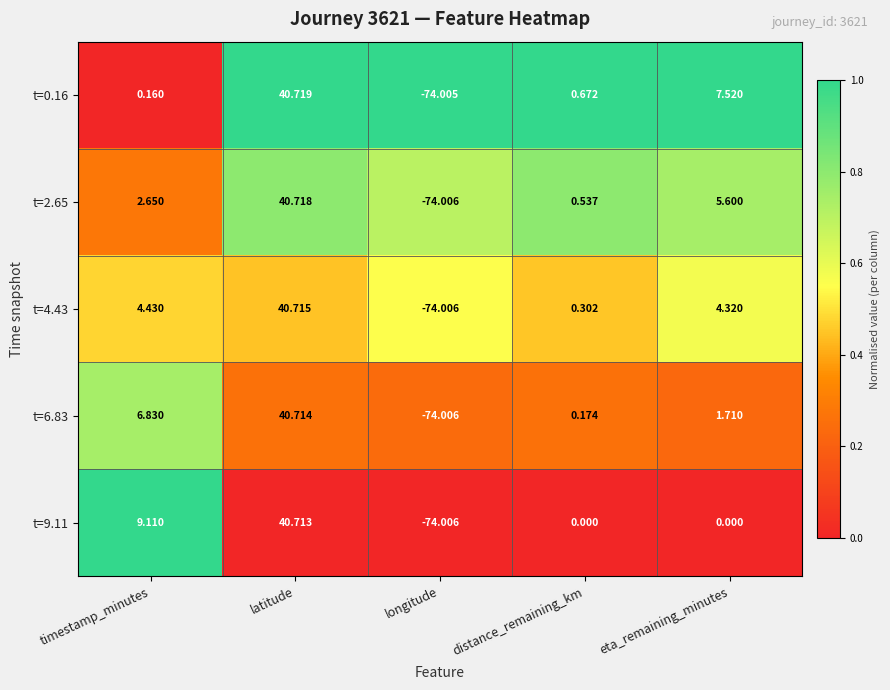

Rank the categories by t=2.65 value from highest to lowest.

latitude, eta_remaining_minutes, timestamp_minutes, distance_remaining_km, longitude